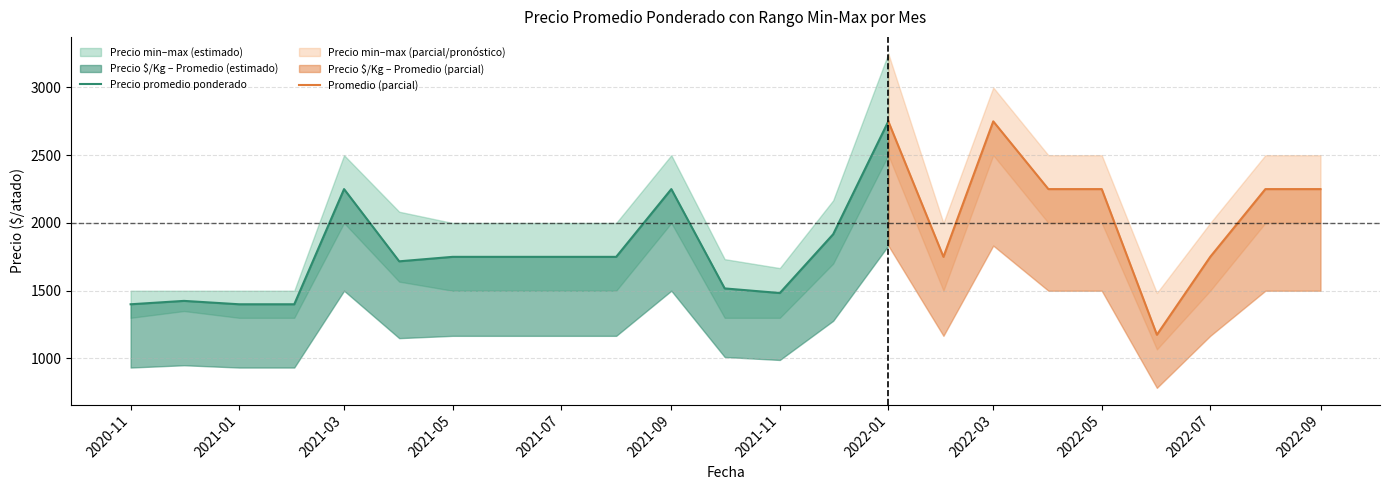

Which category has the highest value across all series?

2022-01